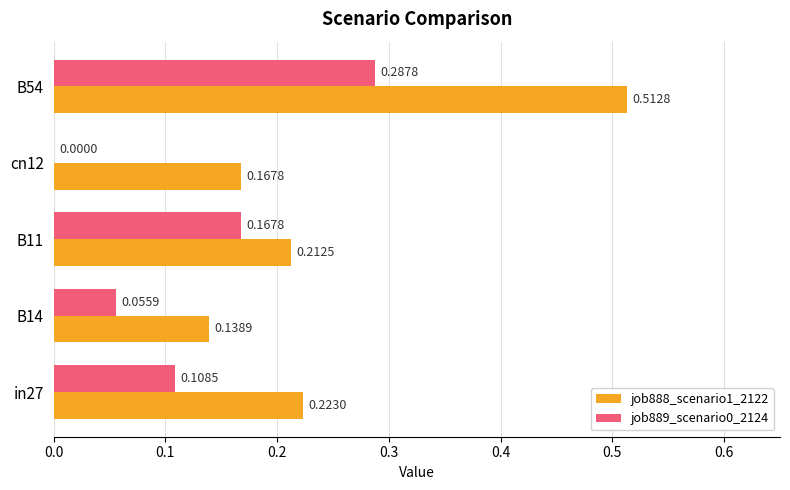

Between in27 and B54, which series saw the biggest shift?

job888_scenario1_2122